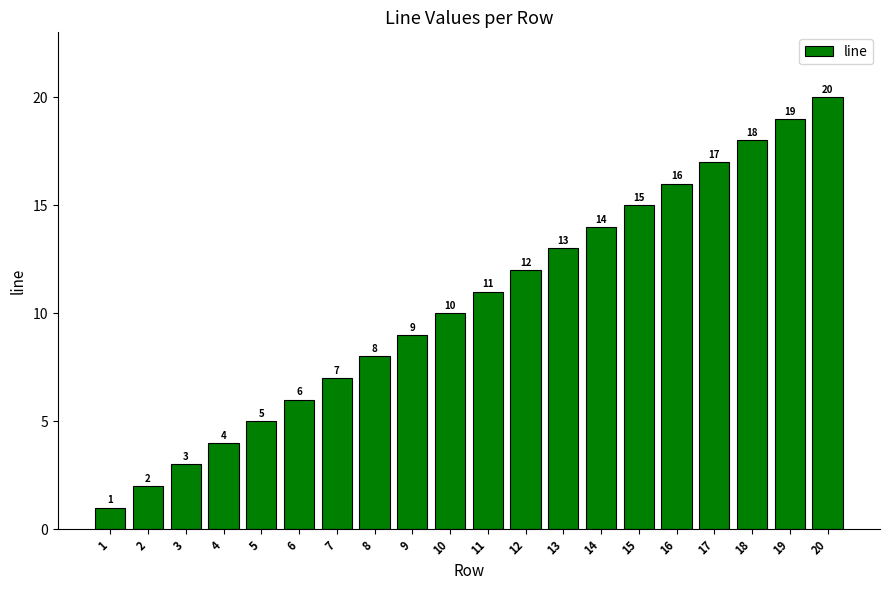

Does the chart contain stacked bars?

No